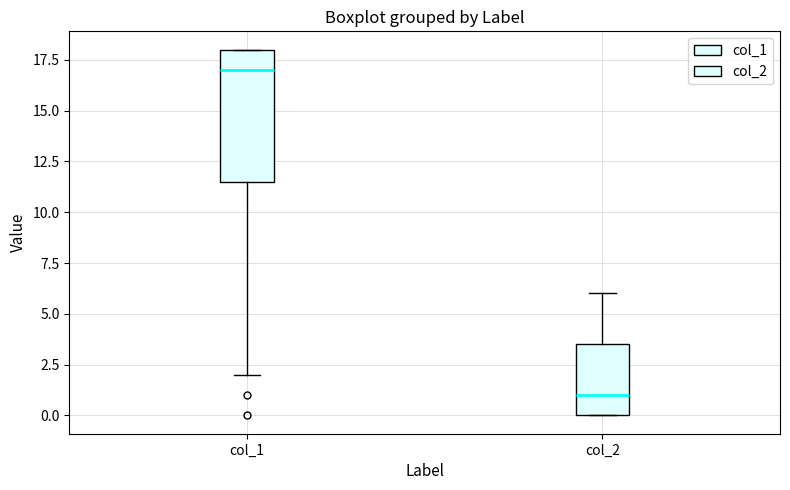

Reading left to right, read every box against the y-axis: the position of its median line, the range the box covers, and the ends of its whiskers. The values are not printed on the chart, so give them approximately, as read against the axis.

col_1: median 17.0, box 11.5 to 18.0, whiskers 2.0 to 18.0
col_2: median 1.0, box 0.0 to 3.5, whiskers 0.0 to 6.0